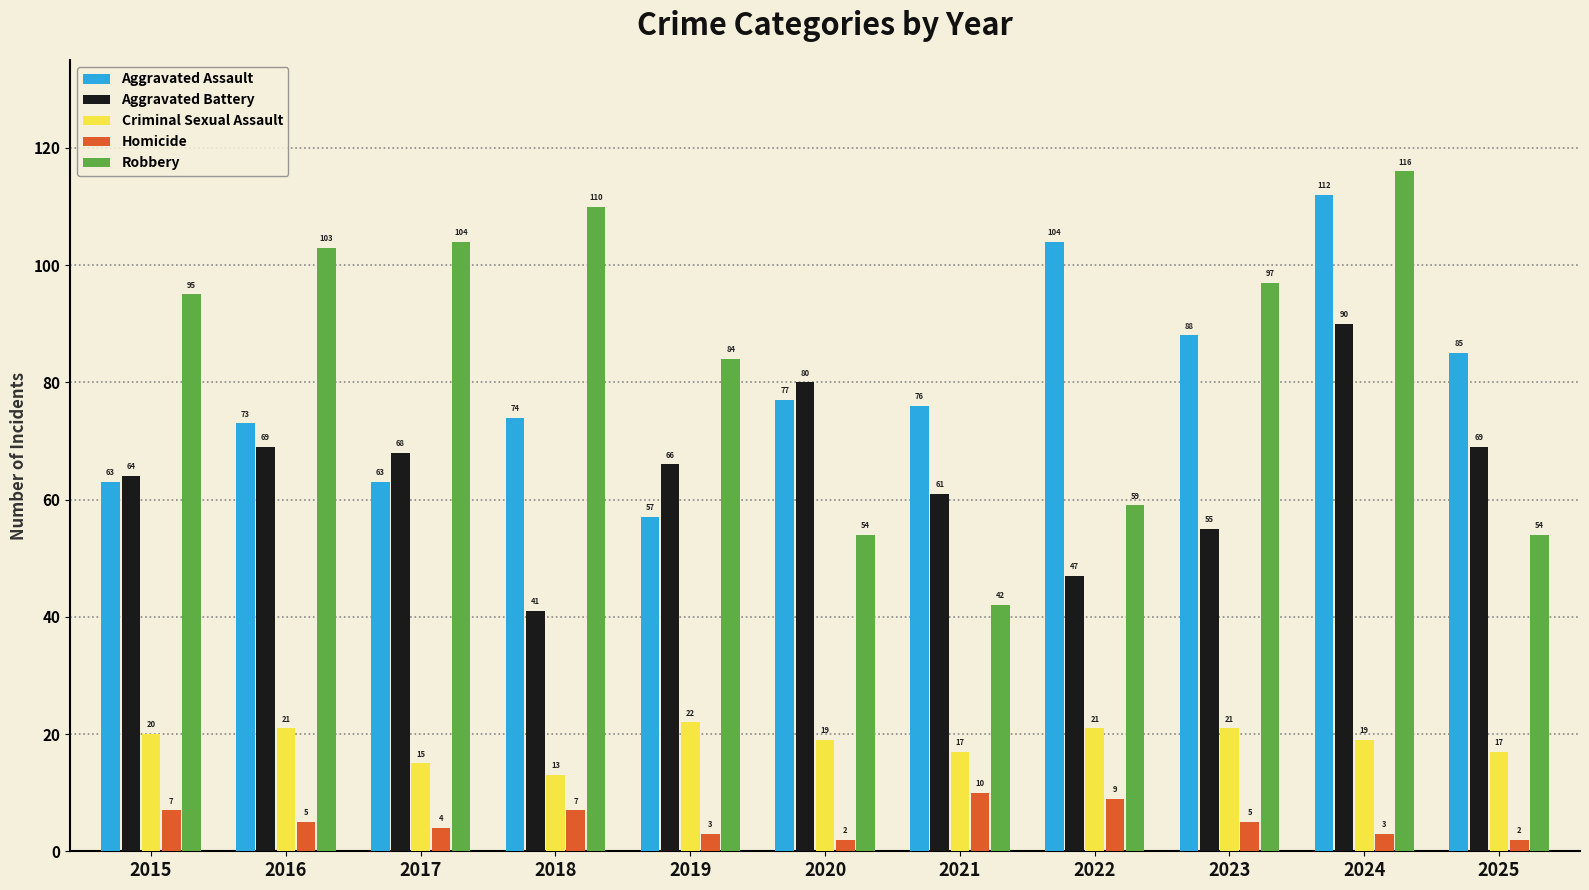

What is the value of the Criminal Sexual Assault bar at the 9th from the left?

21